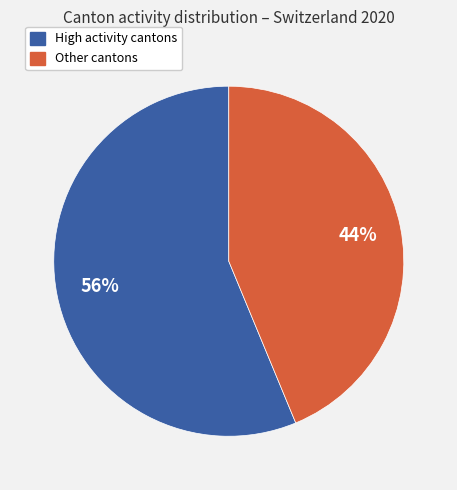

What is the ratio of the value at Other cantons to the value at High activity cantons?

0.8